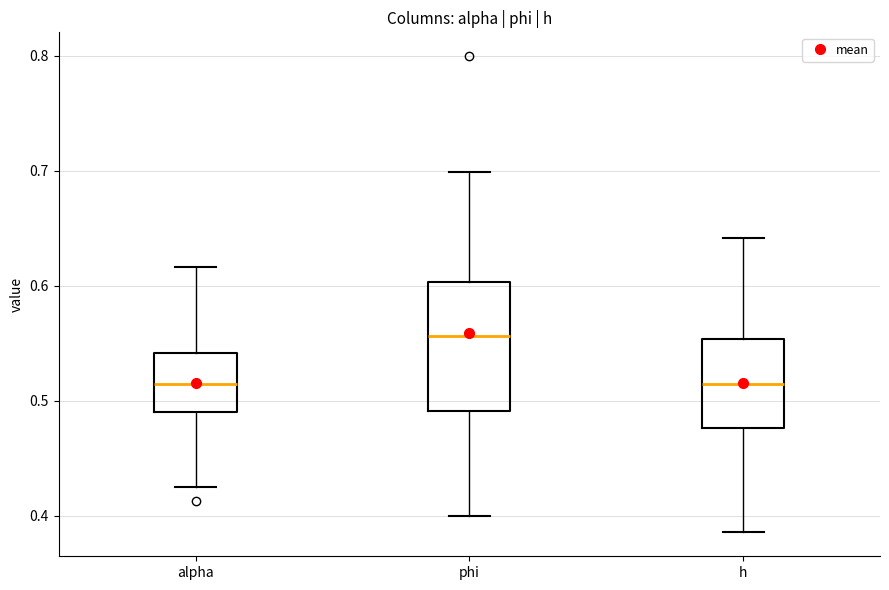

Where does the lower whisker of the box for phi end on the y-axis? The values are not printed on the chart, so give them approximately, as read against the axis.

0.40